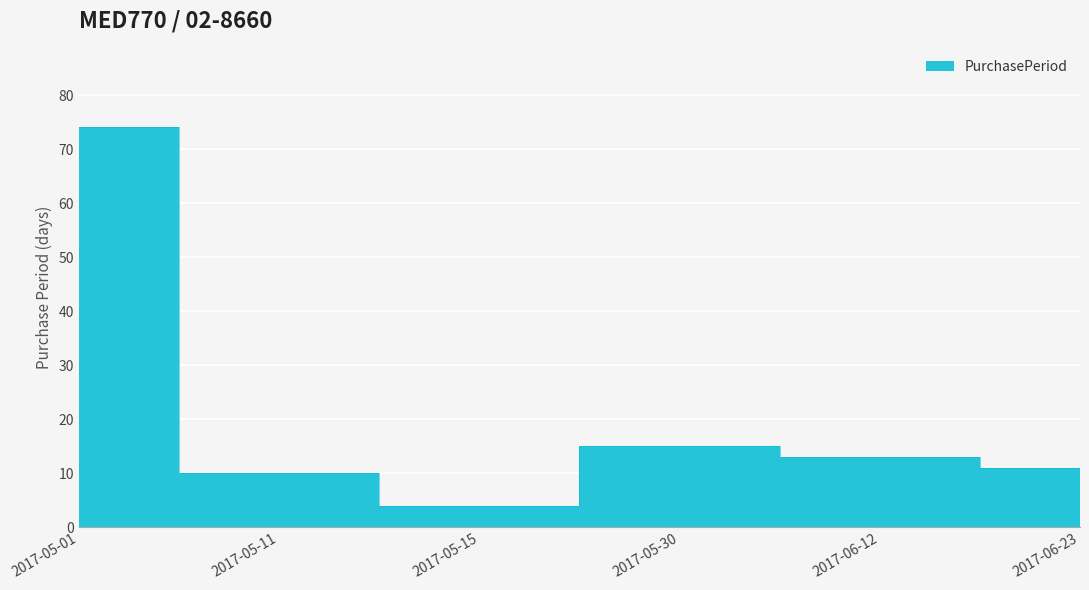

Which label corresponds to the smallest value in the chart?

2017-05-15